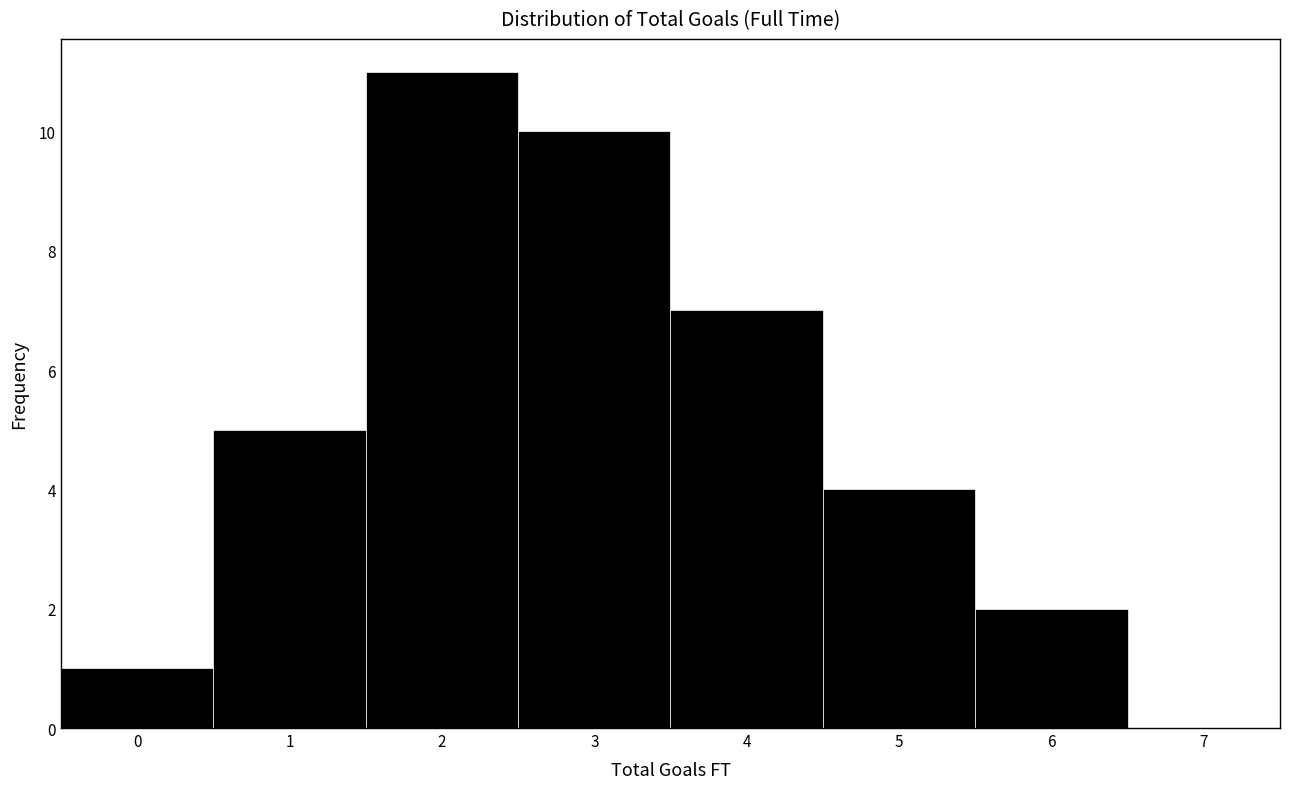

Reading left to right, list every bar in this chart as the range it spans on the x-axis followed by its height. The values are not printed on the chart, so give them approximately, as read against the axis.

-0.5 to 0.5: 1
0.5 to 1.5: 5
1.5 to 2.5: 11
2.5 to 3.5: 10
3.5 to 4.5: 7
4.5 to 5.5: 4
5.5 to 6.5: 2